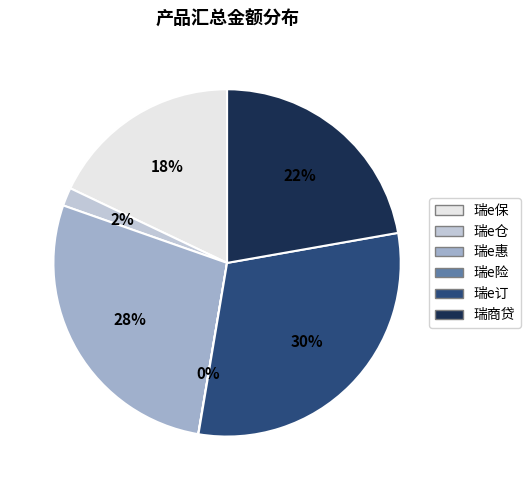

Is 瑞e保 the majority of the pie?

No